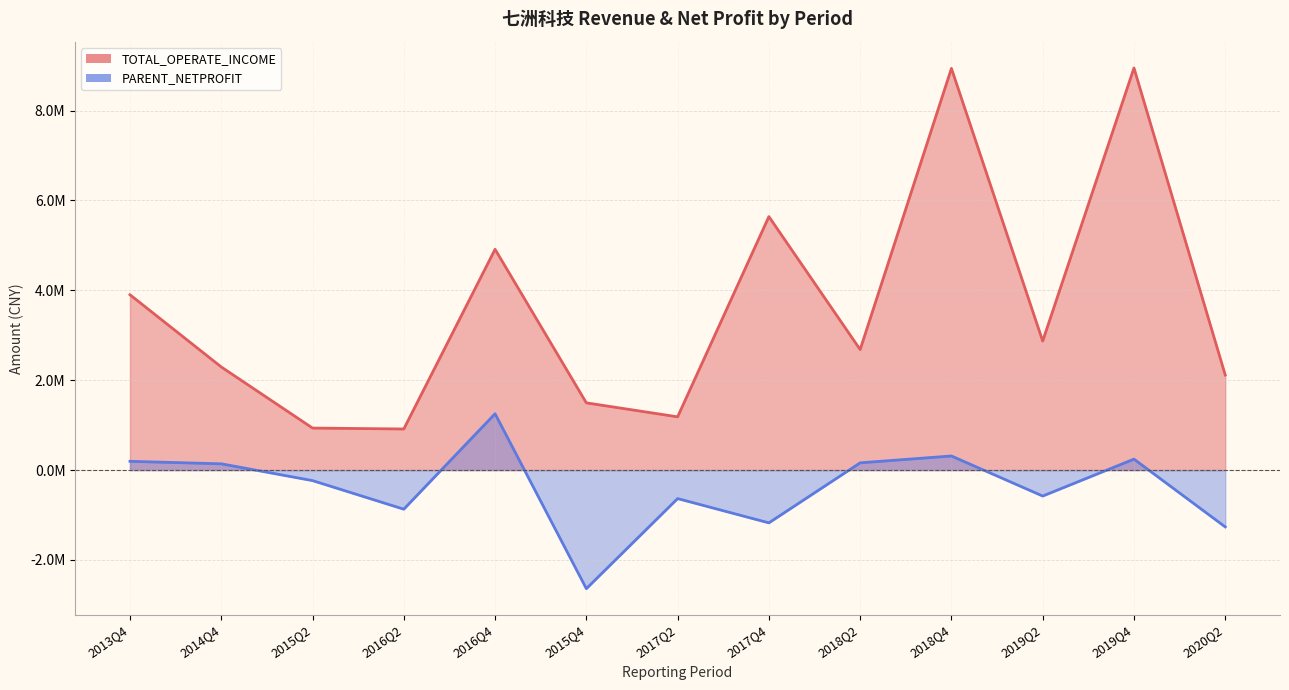

Which series has the largest total across all categories?

TOTAL_OPERATE_INCOME